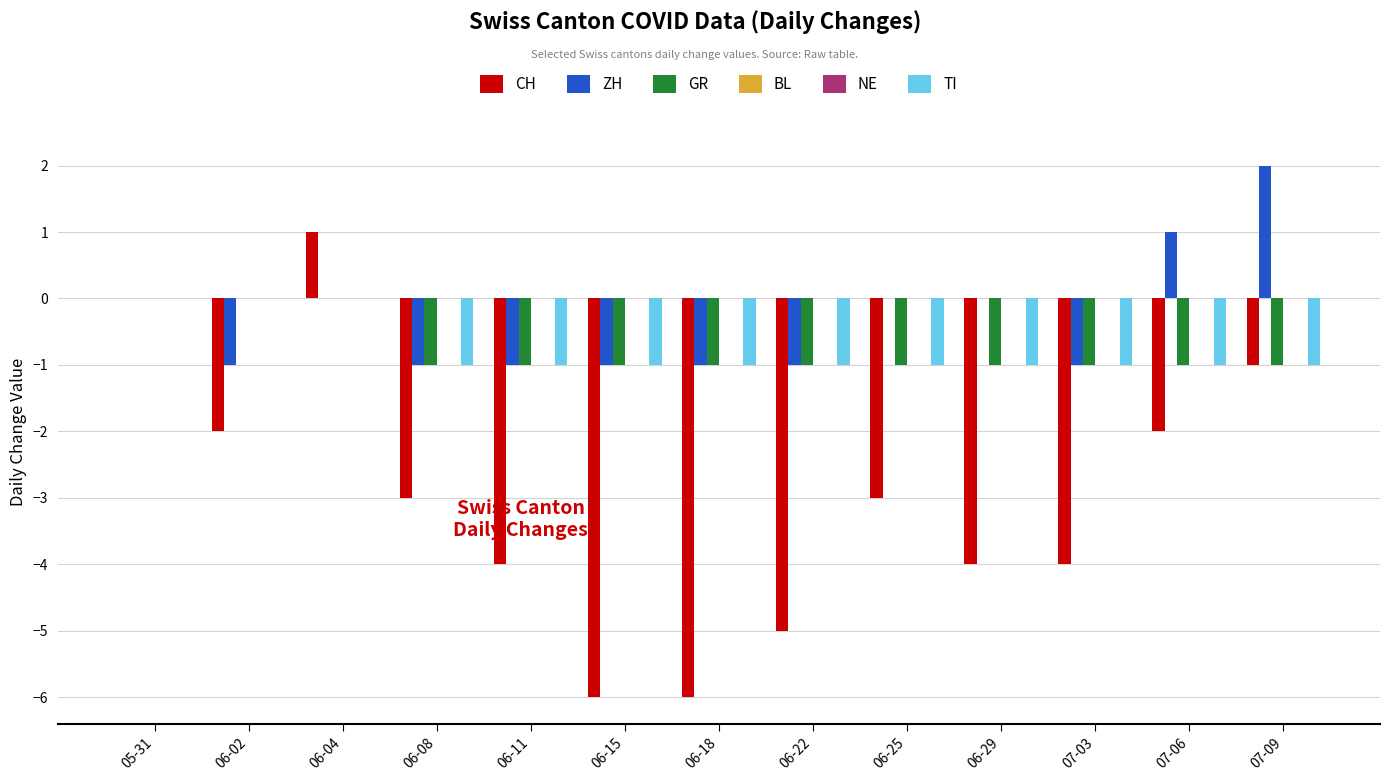

Which series has the widest spread of values?

CH